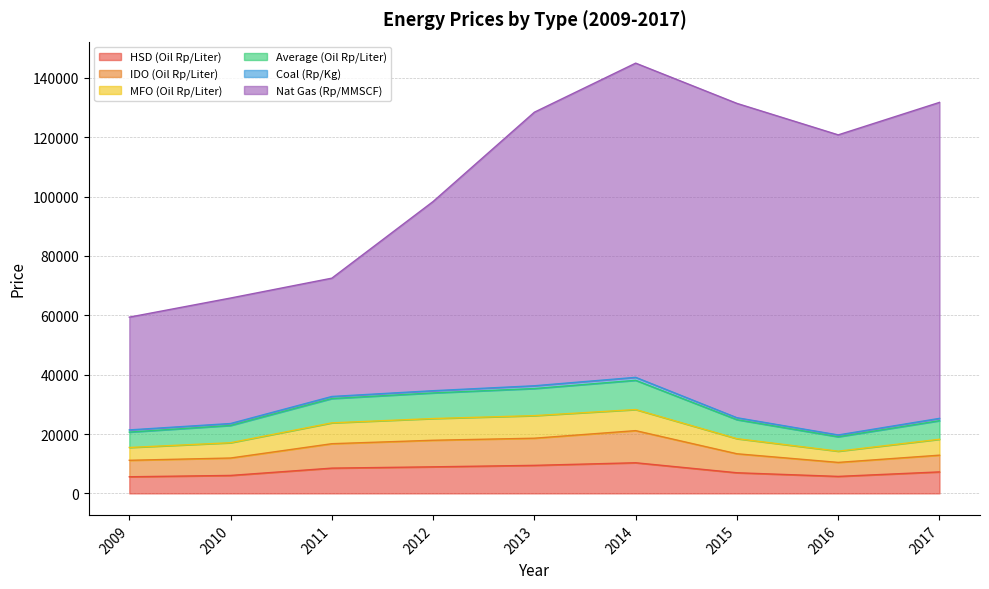

What is the maximum value for HSD (Oil Rp/Liter)?

10320.9